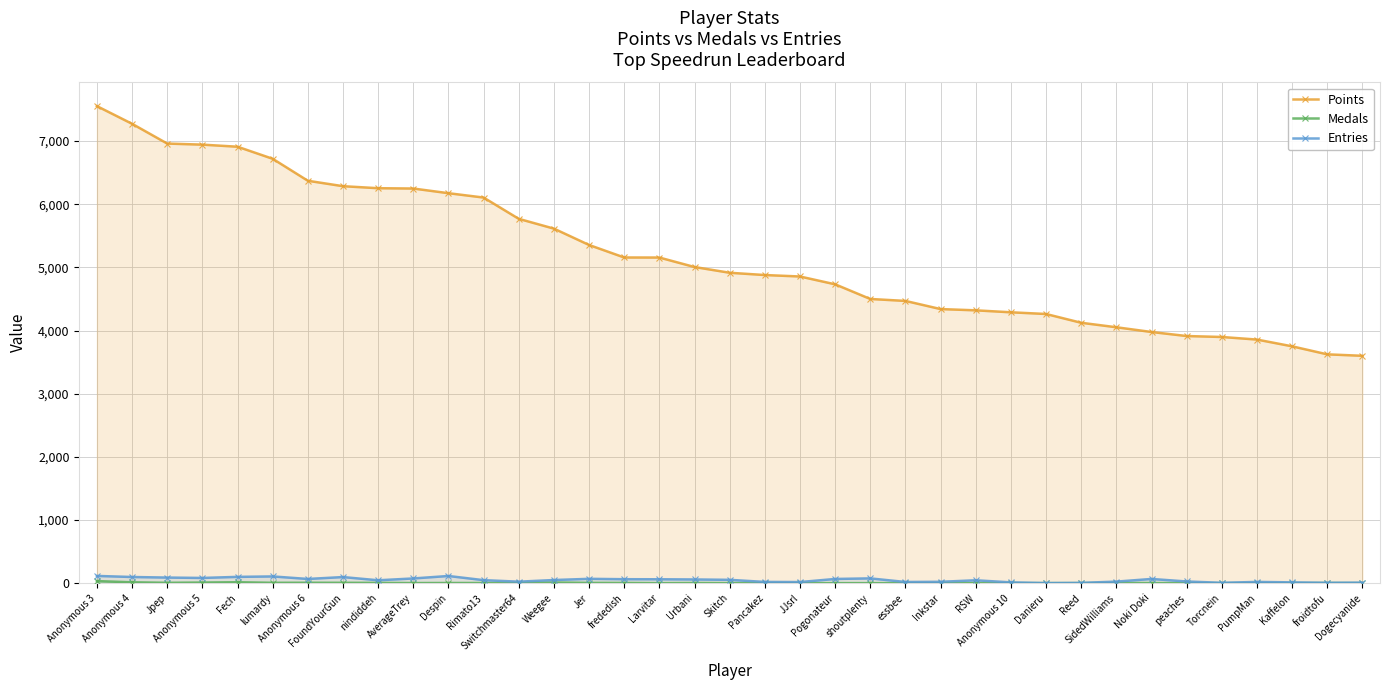

List the series in order of their peak value, lowest first.

Medals, Entries, Points